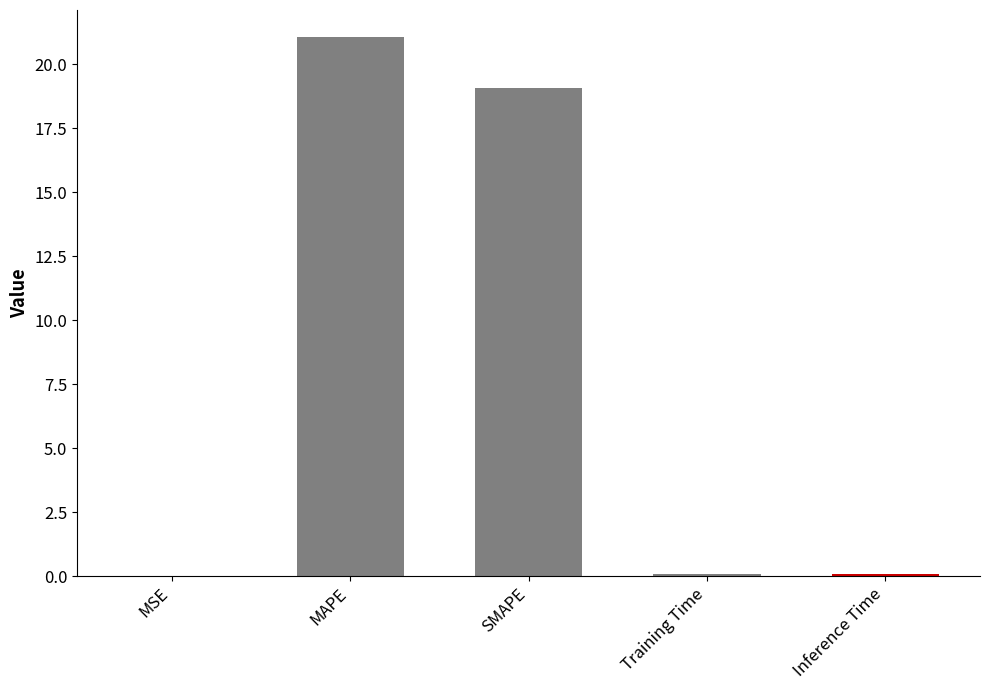

The chart shows a value of 6.9 at MAPE. True or false?

False